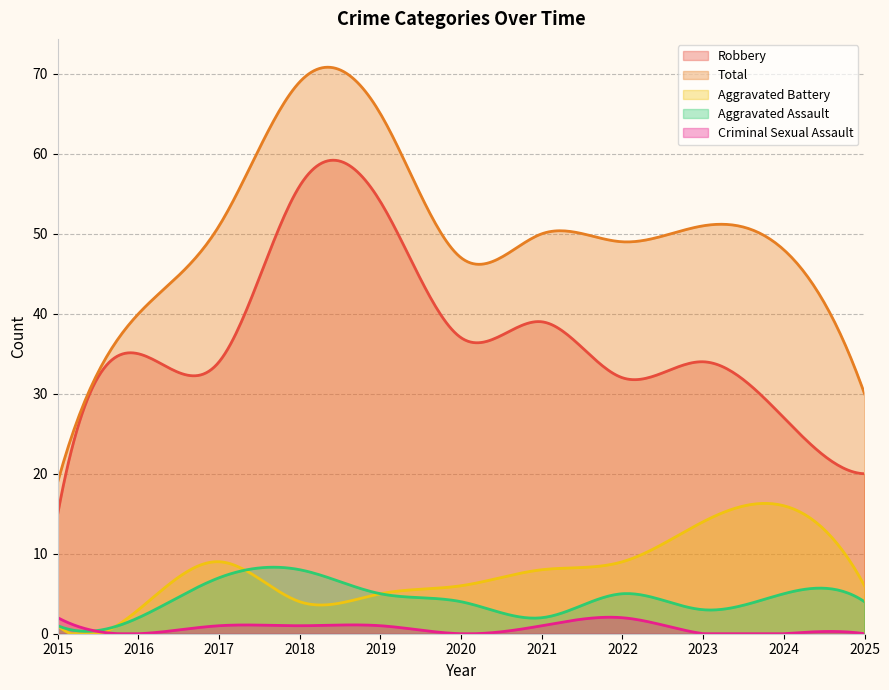

Between 2019 and 2022, which series saw the biggest shift?

Robbery